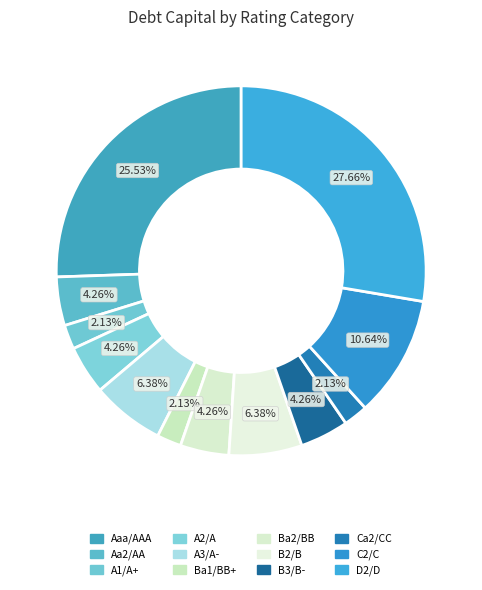

How many segments does this pie chart have?

12